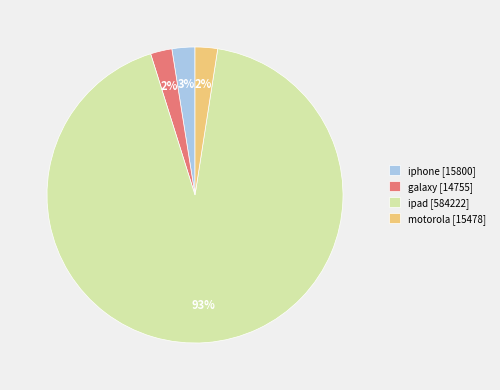

Which slice is the largest?

ipad